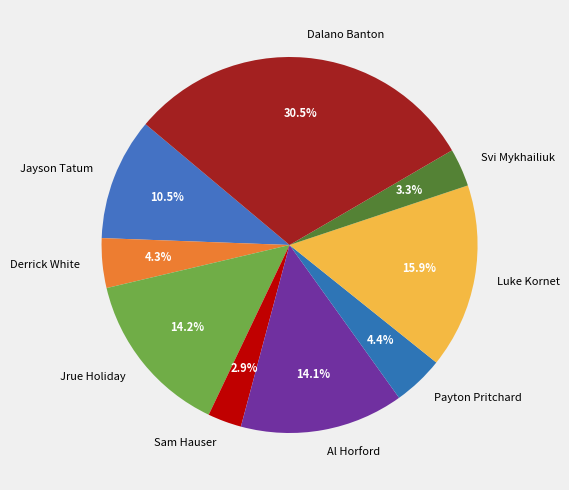

What is the largest slice in the pie chart?

Dalano Banton